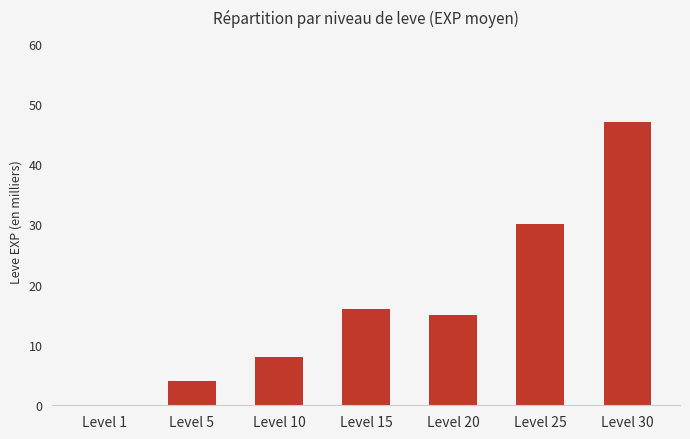

Between Level 25 and Level 10, which is larger?

Level 25